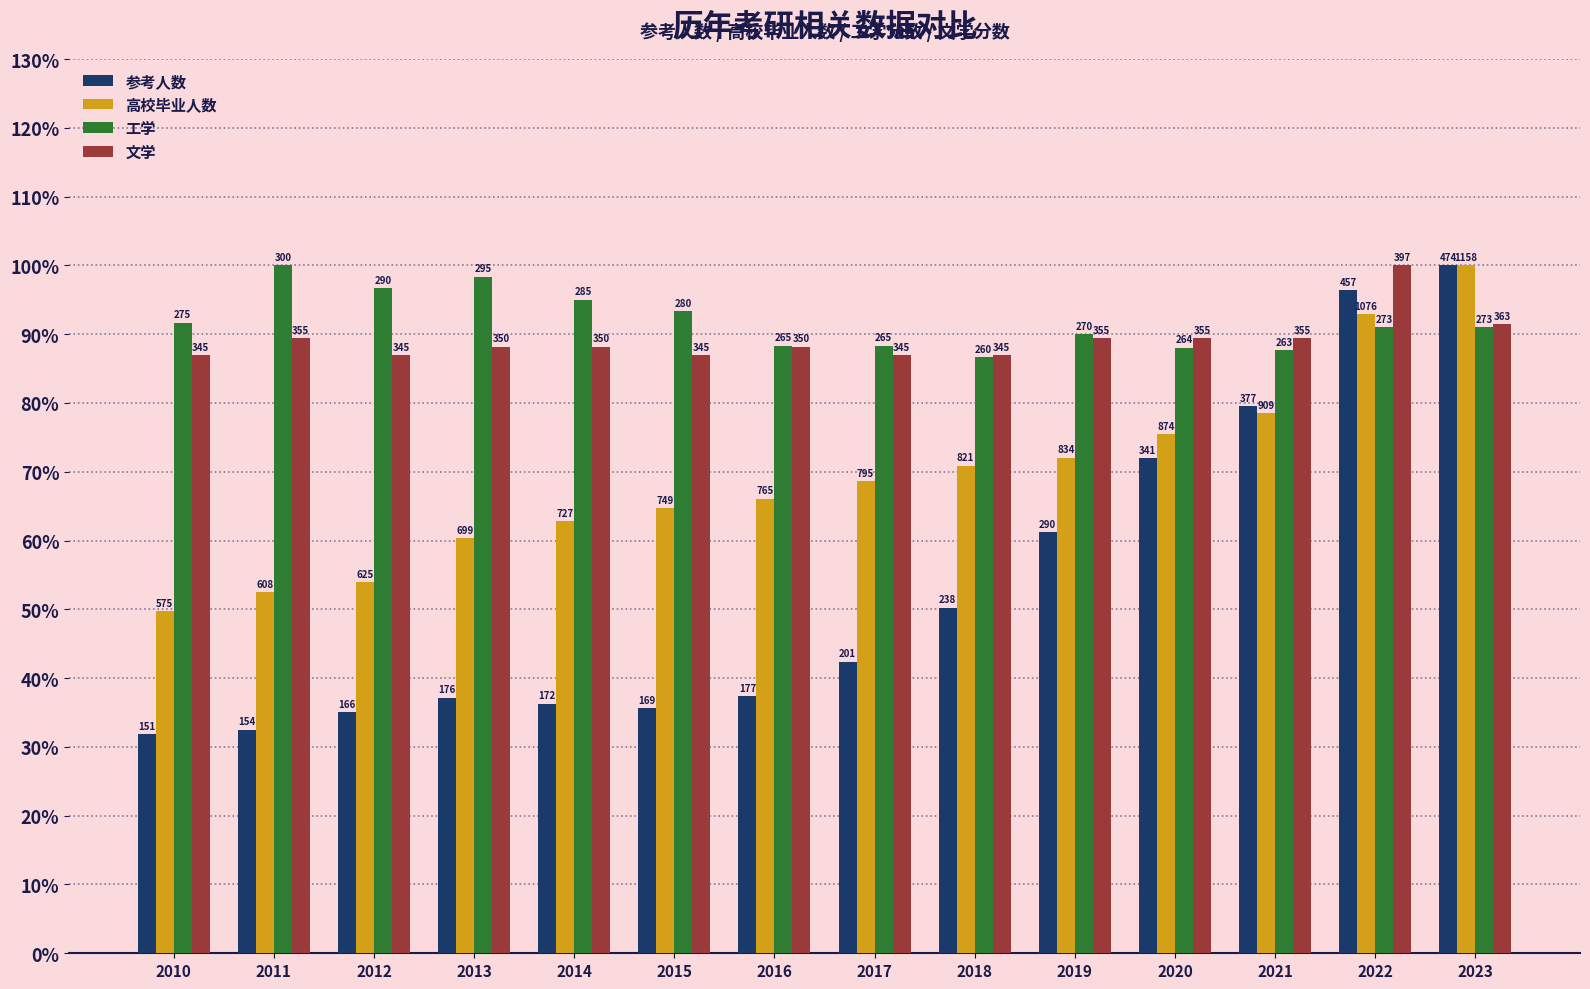

What is the sum of the 工学 values at 2016 and 2013?

186.7